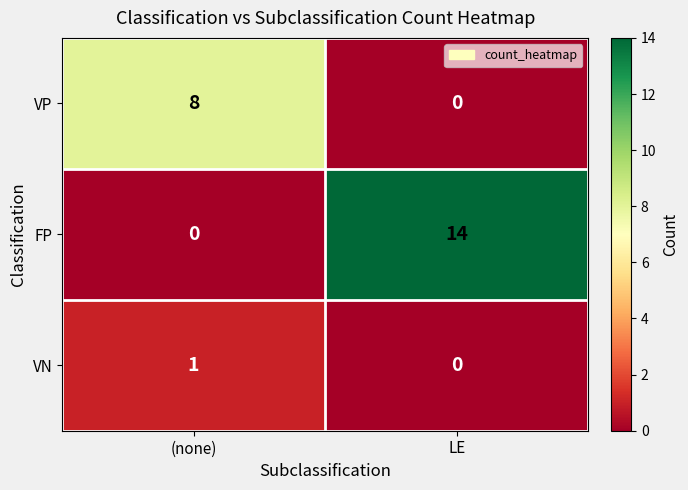

Reading left to right, list all the values displayed in this chart.

VP: 8	0
FP: 0	14
VN: 1	0